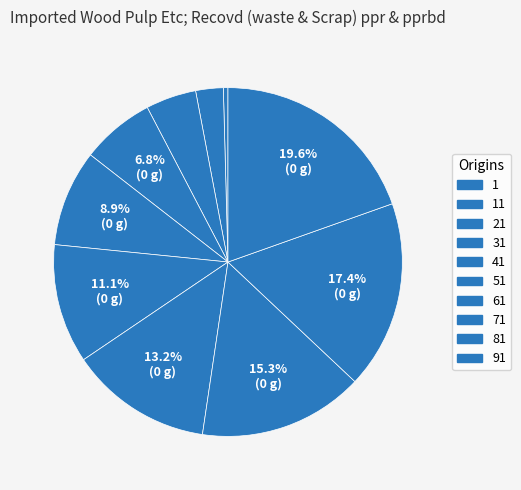

Count the number of slices in the pie.

10